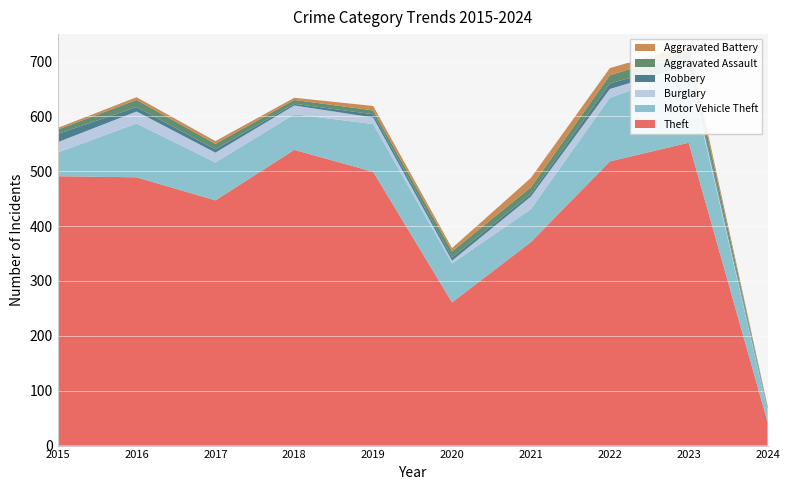

Reading left to right, extract all data points from this chart.

Theft: 491	489	447	539	499	261	371	518	552	43
Motor Vehicle Theft: 43	98	69	65	87	71	60	116	132	21
Burglary: 19	22	18	16	12	5	23	16	9	2
Robbery: 15	8	6	3	6	6	5	10	7	3
Aggravated Assault: 8	13	10	7	7	11	12	15	19	1
Aggravated Battery: 3	5	5	4	8	6	17	13	11	2